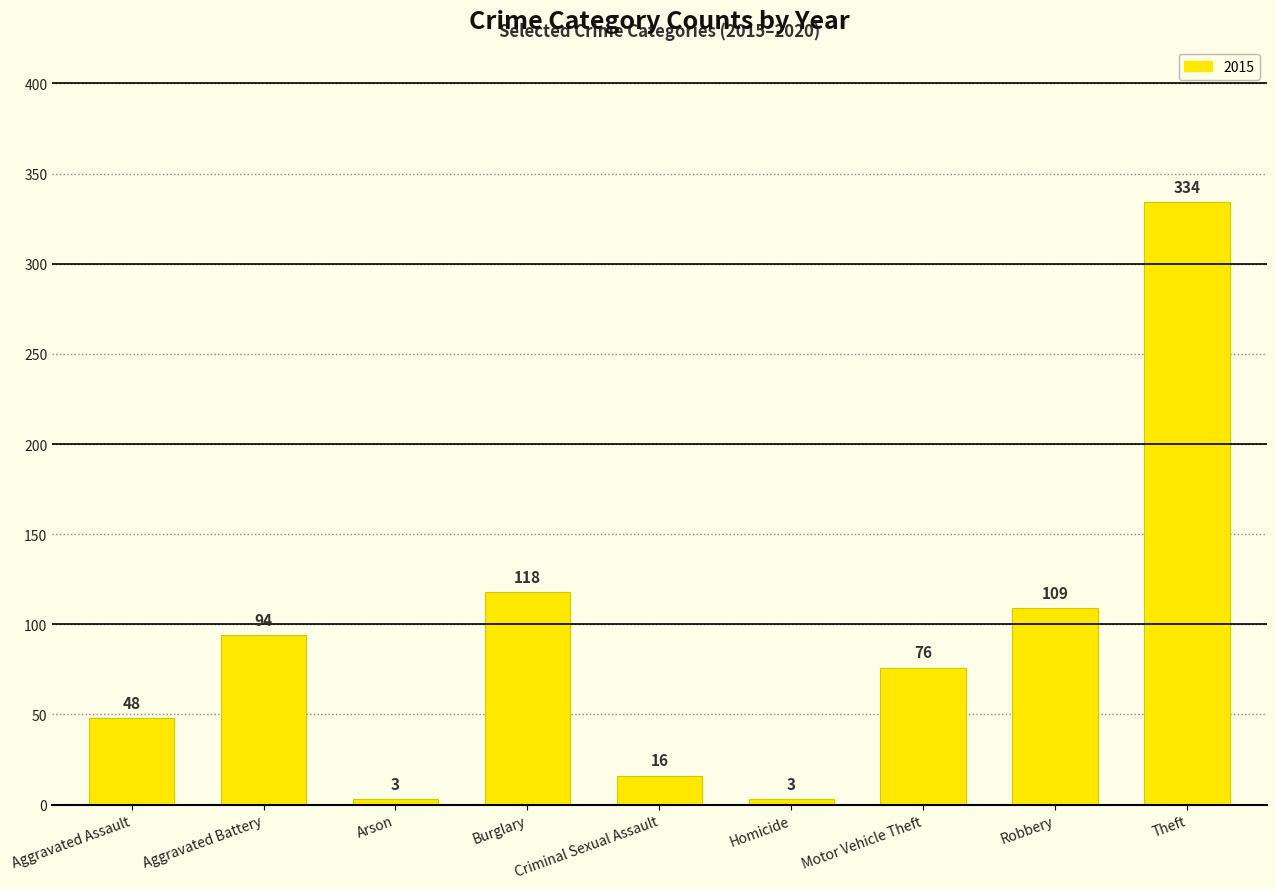

What value does the data have at Aggravated Assault, to the nearest 10?

50